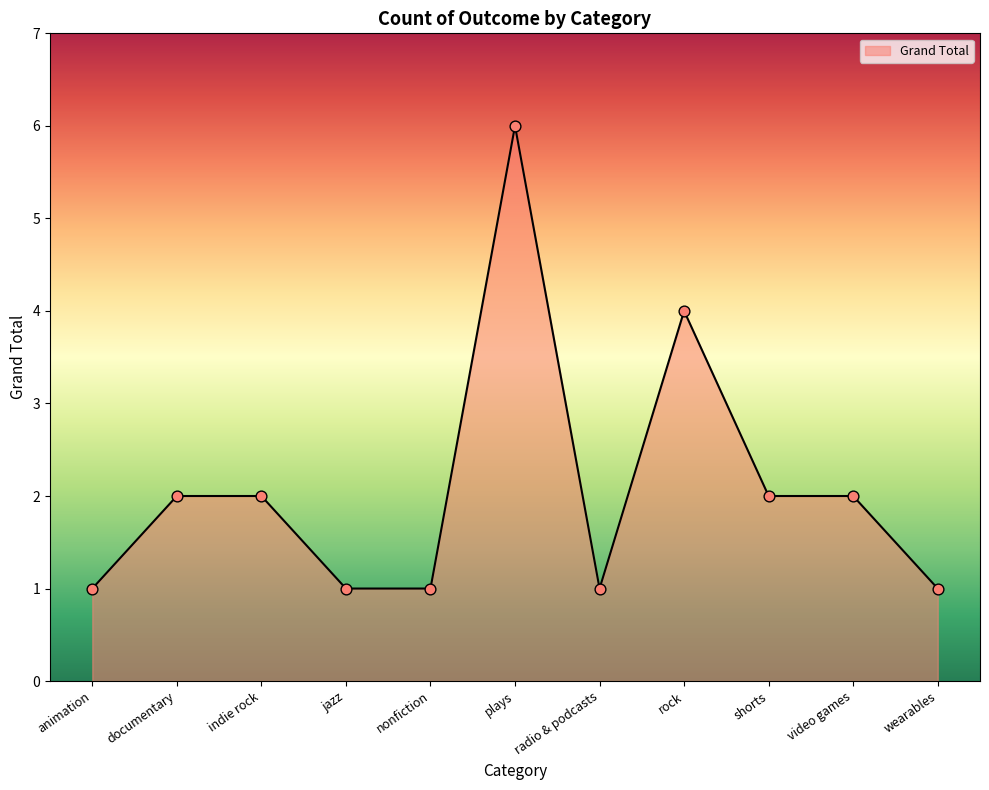

Which has a higher value, nonfiction or video games?

video games